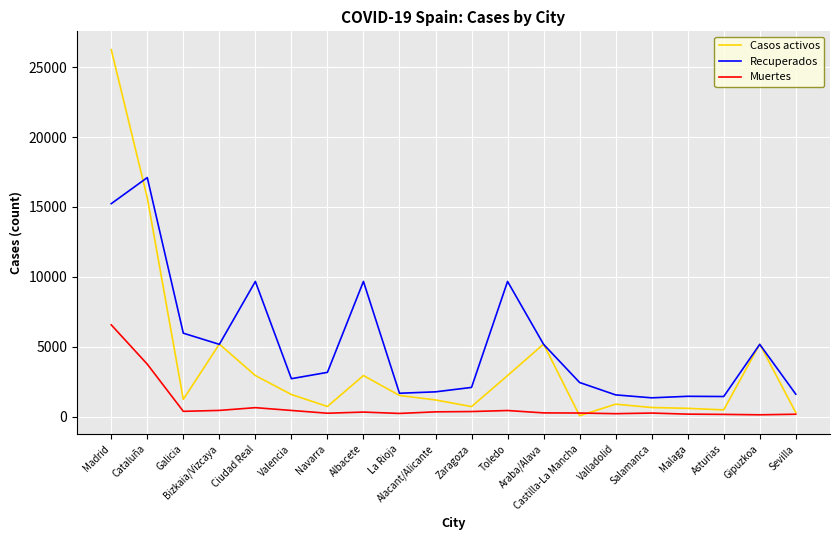

Where is the first local minimum for Casos activos?

Galicia